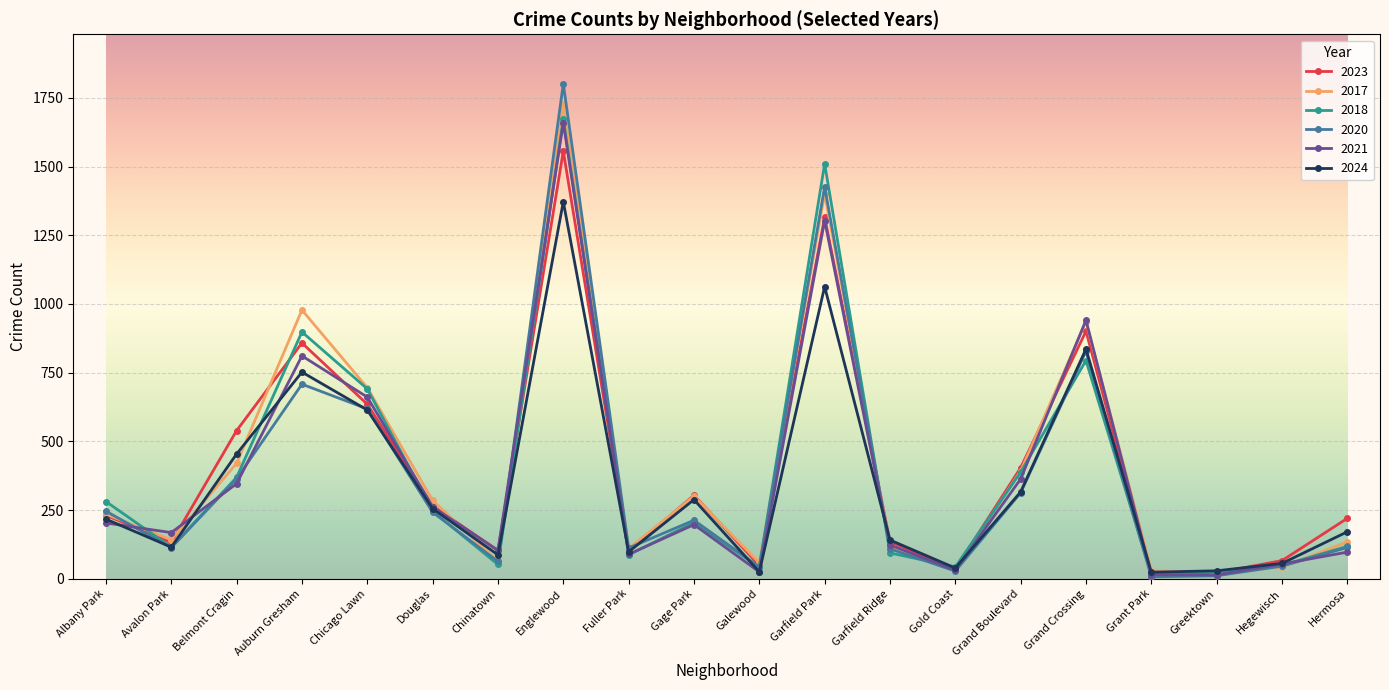

What is the sum of the 2020 values at Chinatown and Garfield Ridge?

172